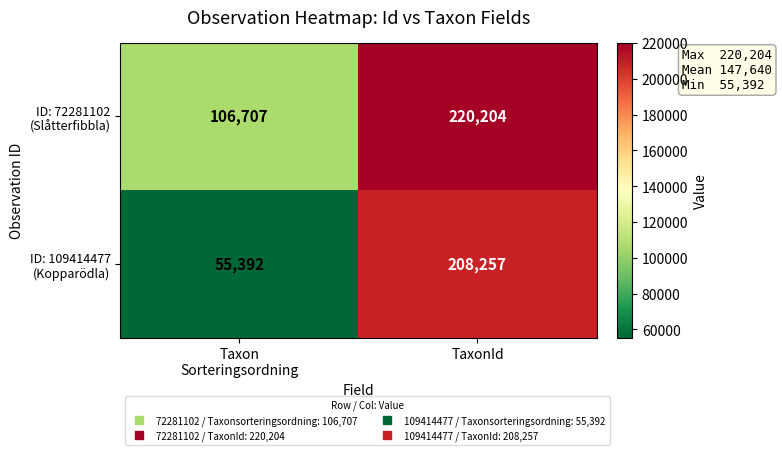

What is the greatest value displayed?

220204